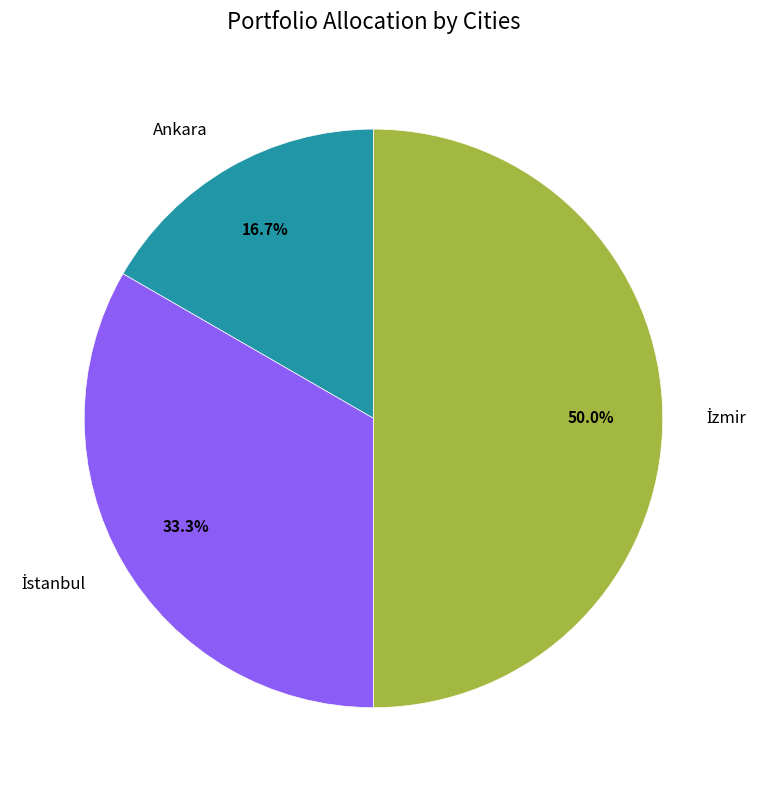

How much of the chart is everything except Ankara?

83.3%